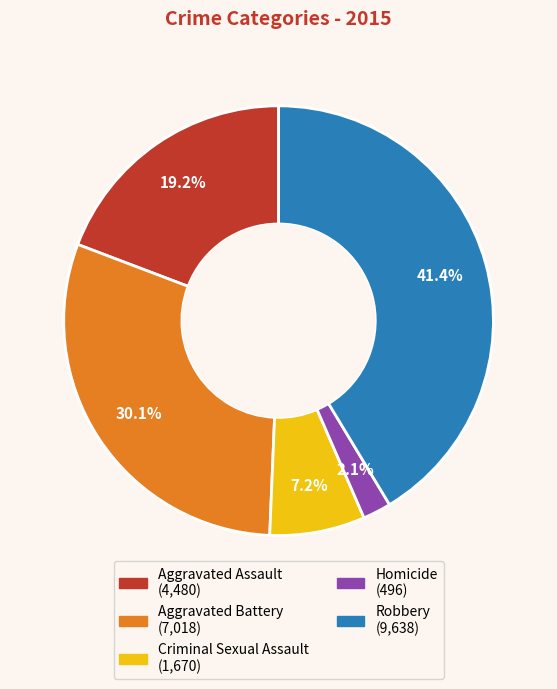

What percentage is NOT represented by Homicide?

97.9%